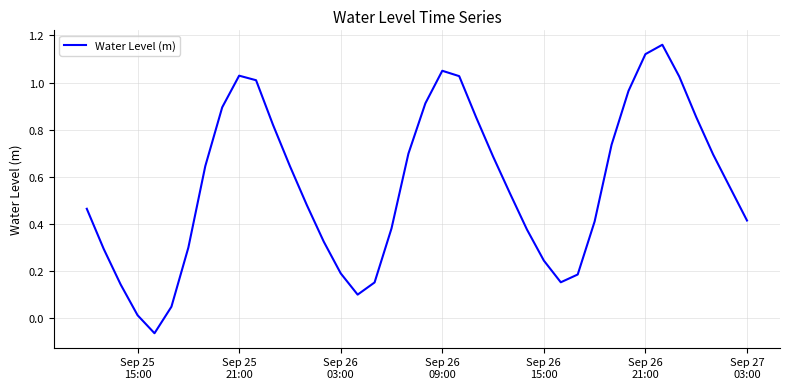

How many categories are shown in the chart?

40